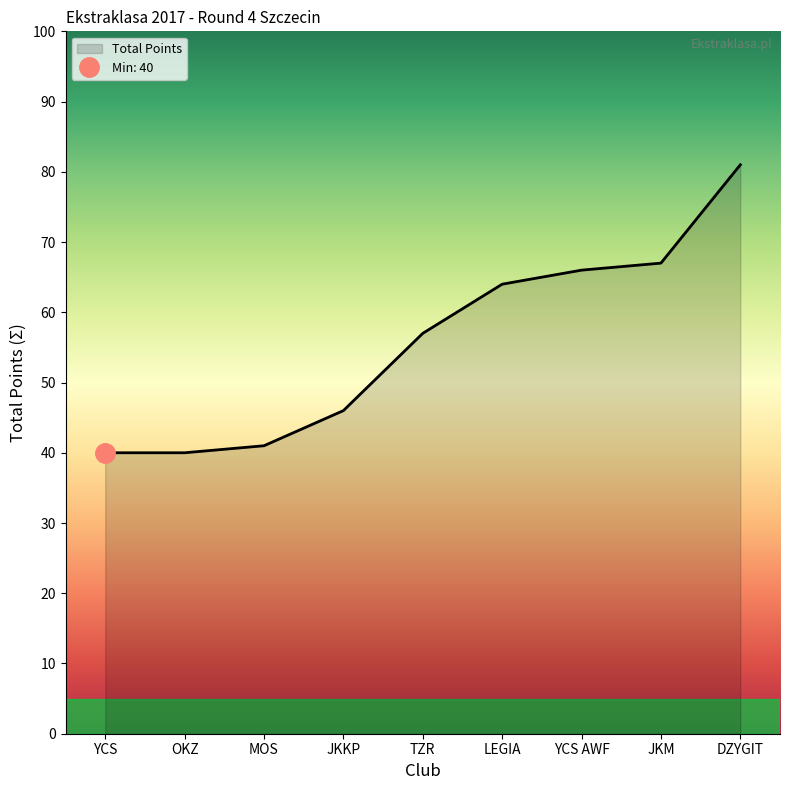

What is the value of the 1st point from the left?

40